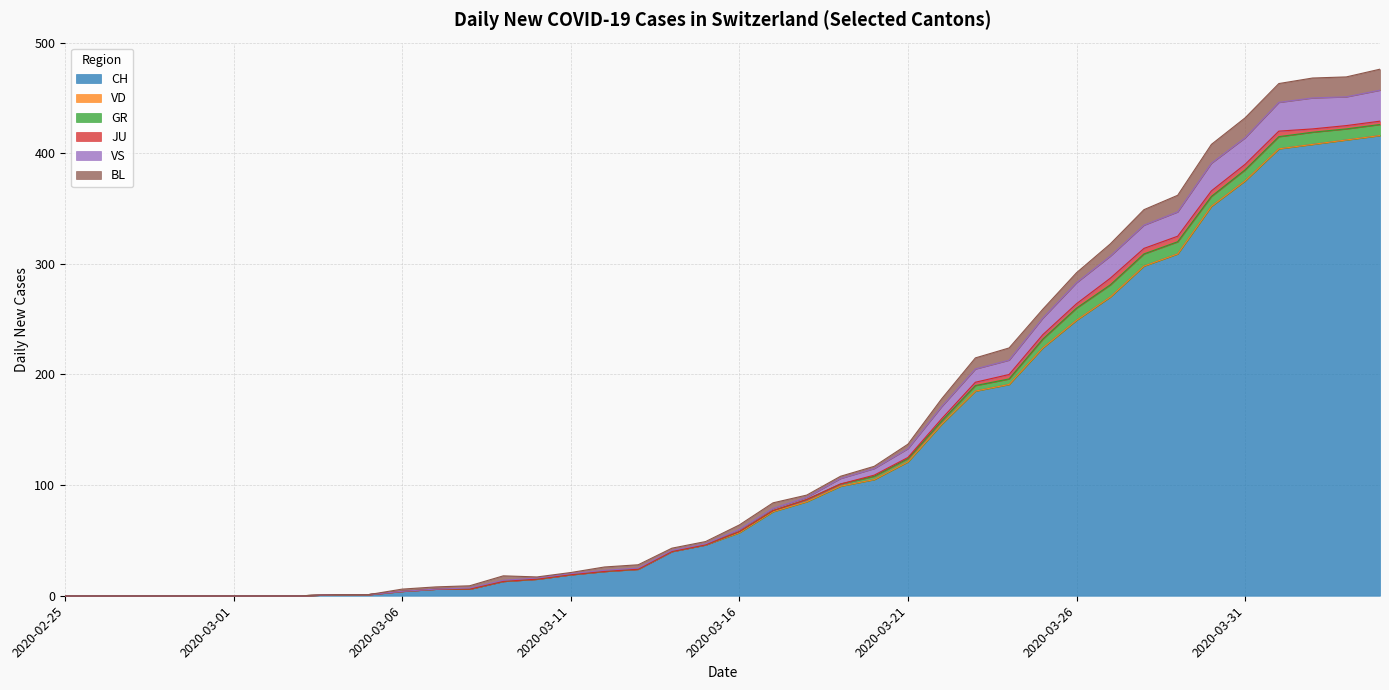

At how many categories does at least one series exceed 273?

8